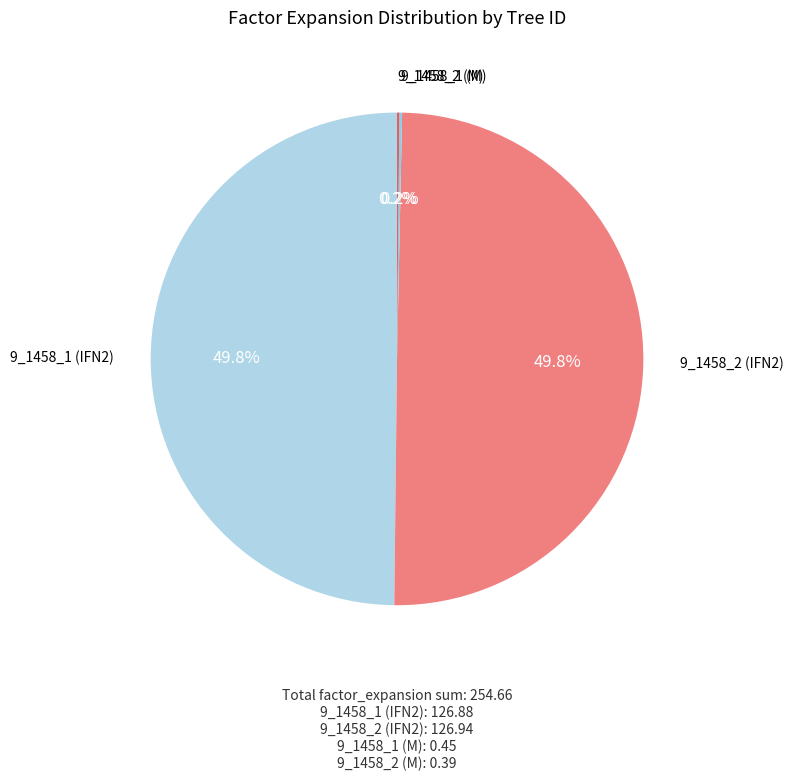

What is the largest slice in the pie chart?

9_1458_2 (IFN2)